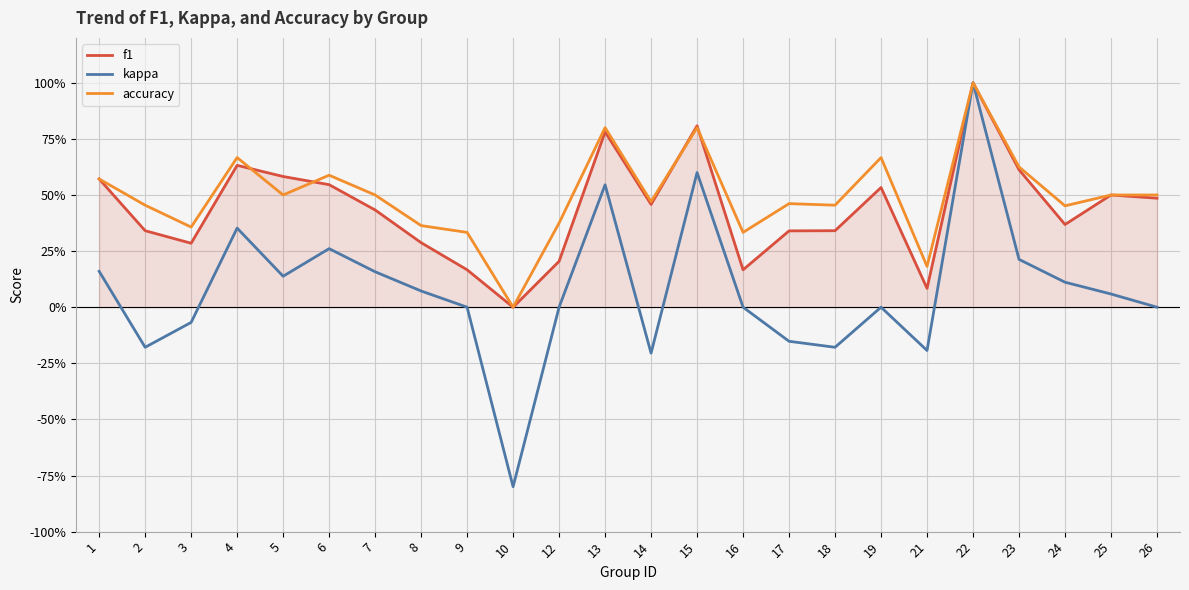

At which category does accuracy reach its first local valley?

3